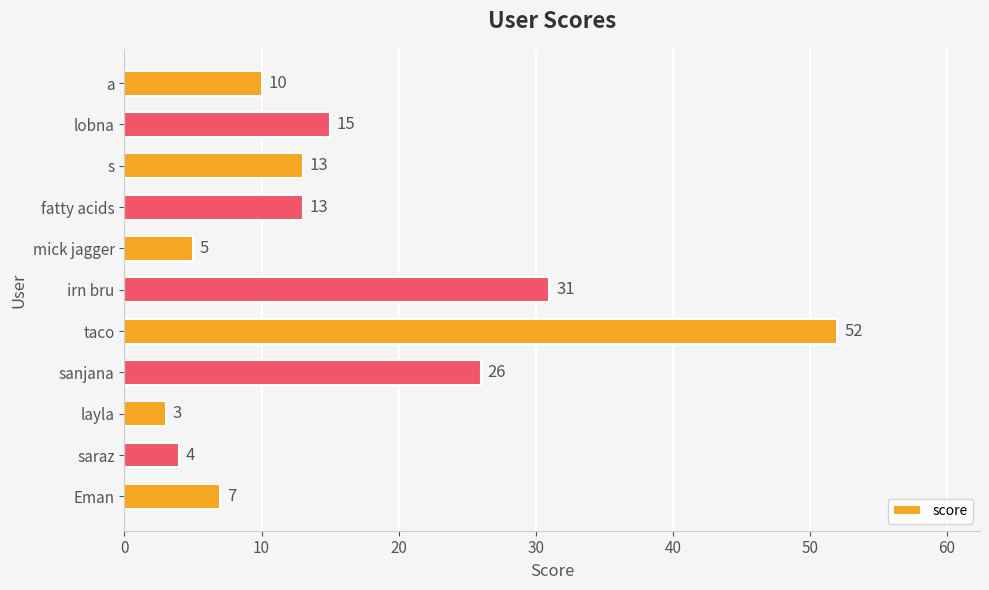

Where is the data nearest to the value 27?

sanjana